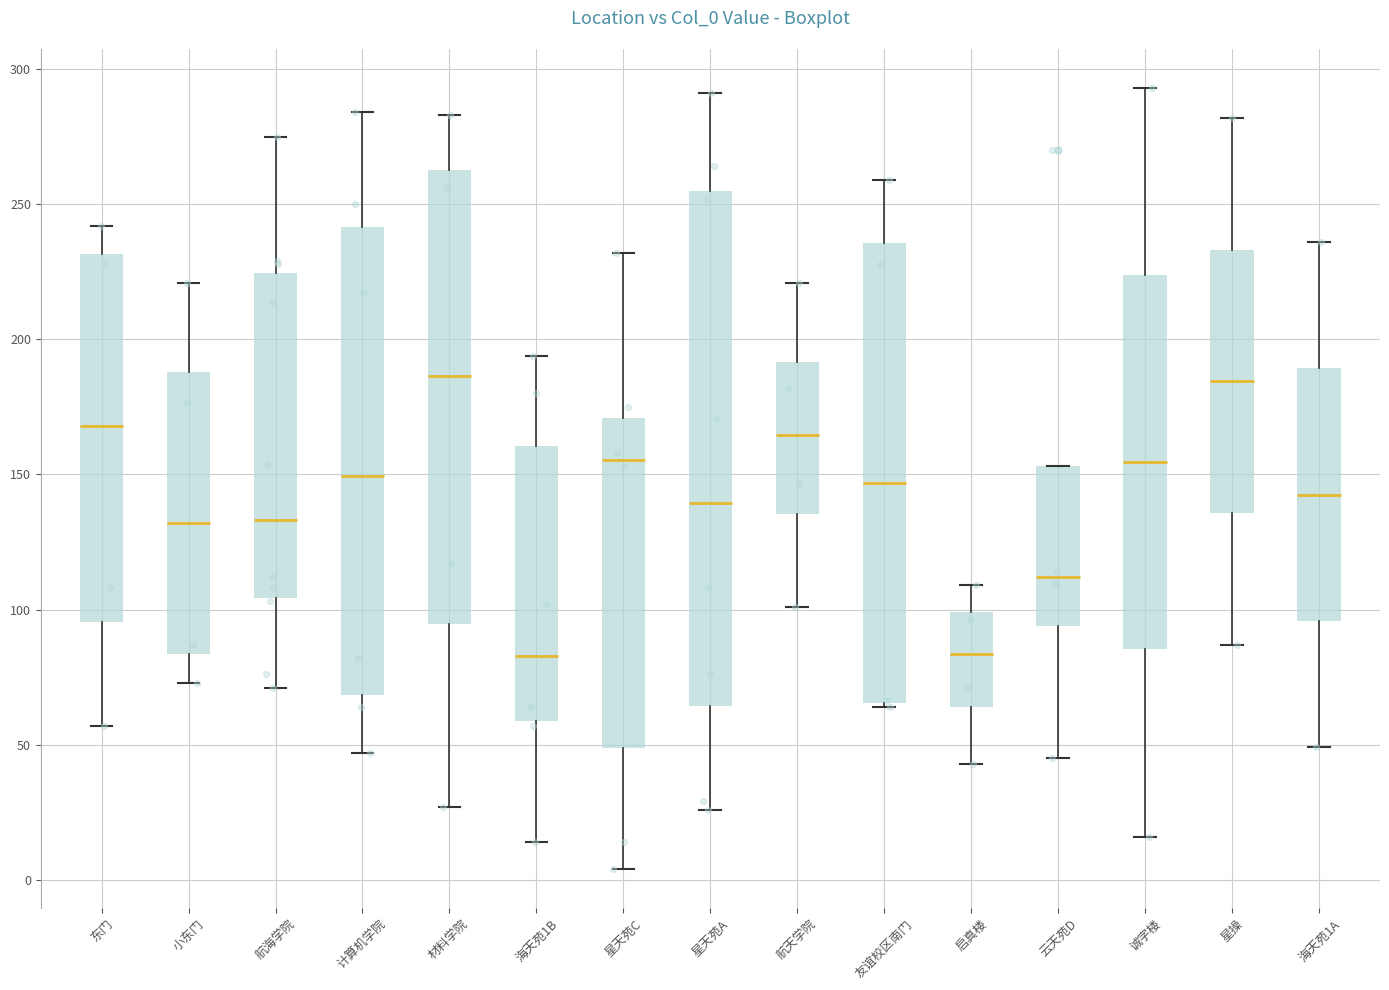

Reading left to right, read every box against the y-axis: the position of its median line, the range the box covers, and the ends of its whiskers. The values are not printed on the chart, so give them approximately, as read against the axis.

东门: median 170, box 95 to 230, whiskers 55 to 240
小东门: median 130, box 85 to 190, whiskers 75 to 220
航海学院: median 135, box 105 to 225, whiskers 70 to 275
计算机学院: median 150, box 70 to 240, whiskers 45 to 285
材料学院: median 185, box 95 to 265, whiskers 25 to 285
海天苑1B: median 85, box 60 to 160, whiskers 15 to 195
星天苑C: median 155, box 50 to 170, whiskers 5 to 230
星天苑A: median 140, box 65 to 255, whiskers 25 to 290
航天学院: median 165, box 135 to 190, whiskers 100 to 220
友谊校区南门: median 145, box 65 to 235, whiskers 65 to 260
启真楼: median 85, box 65 to 100, whiskers 45 to 110
云天苑D: median 110, box 95 to 155, whiskers 45 to 155
诚字楼: median 155, box 85 to 225, whiskers 15 to 295
星操: median 185, box 135 to 235, whiskers 85 to 280
海天苑1A: median 145, box 95 to 190, whiskers 50 to 235